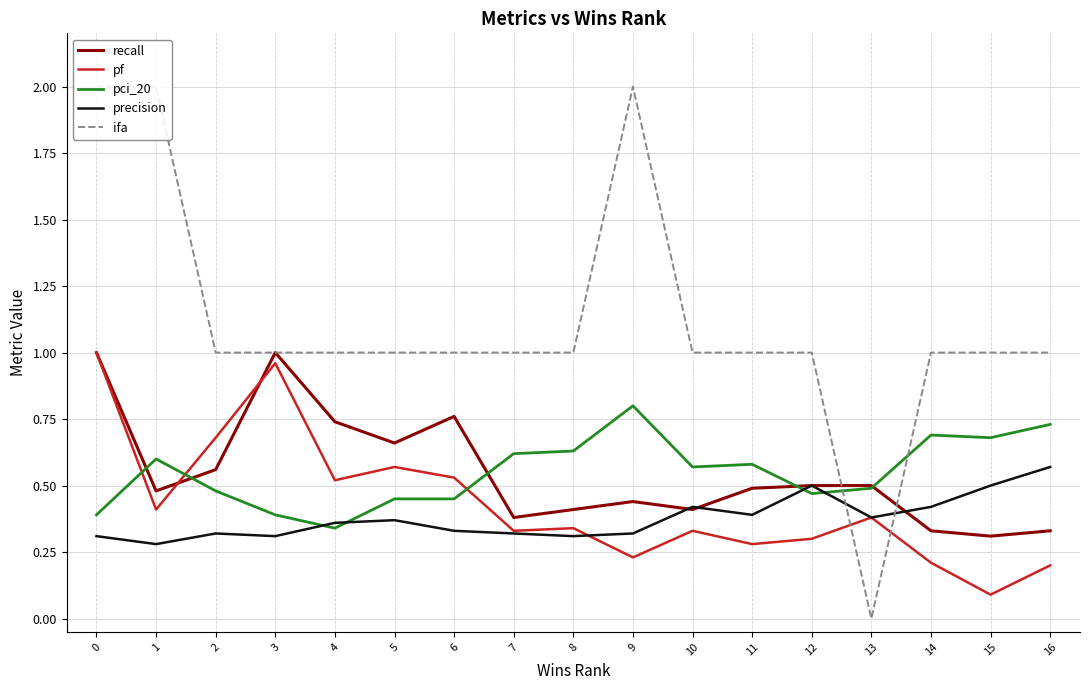

Is it true that pci_20 equals 0.6 at 11?

True